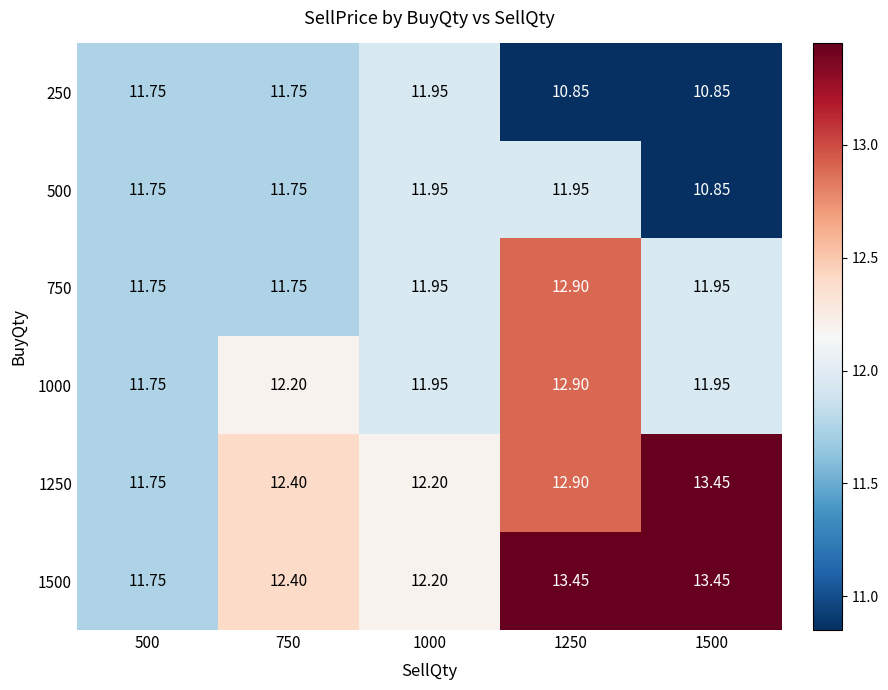

At which category is the sum across all series the highest?

1250